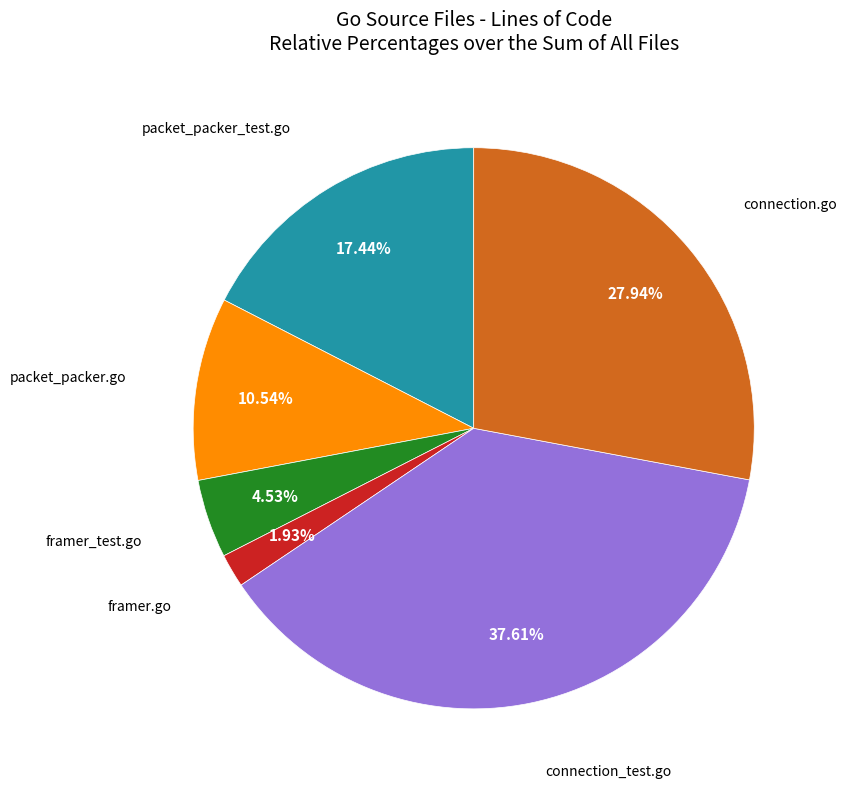

The framer.go slice represents 2% of the pie. True or false?

True